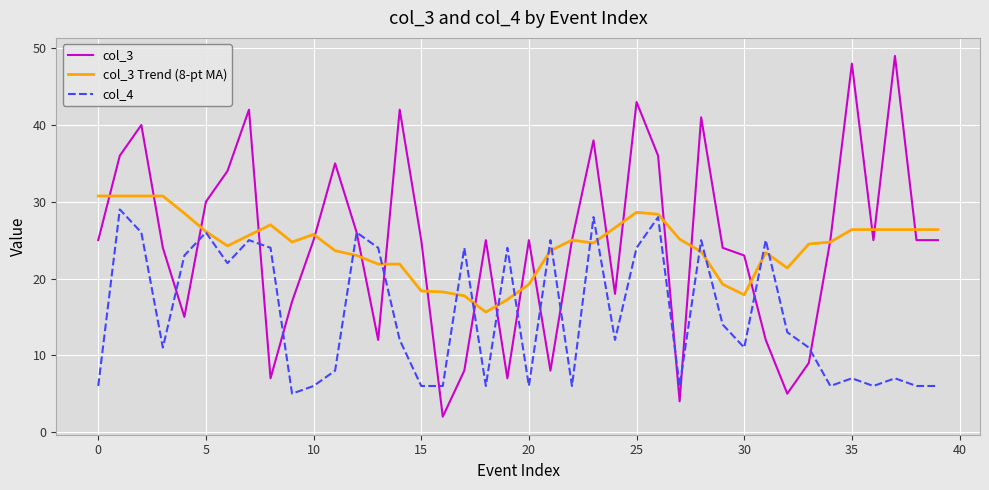

Does the chart display data point markers on the line(s)?

No